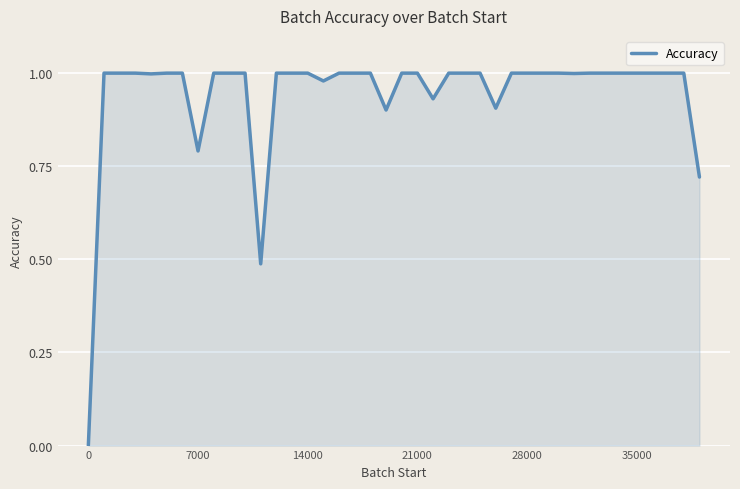

What is the difference between the maximum and minimum values?

1.0